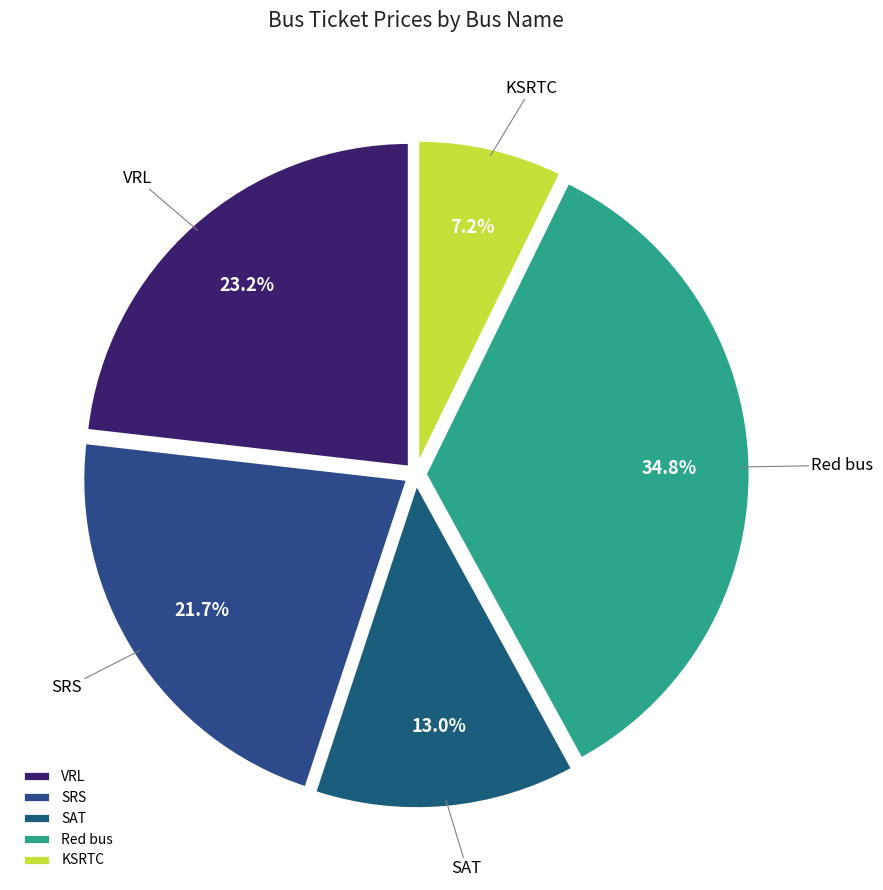

Which slice is the largest?

Red bus